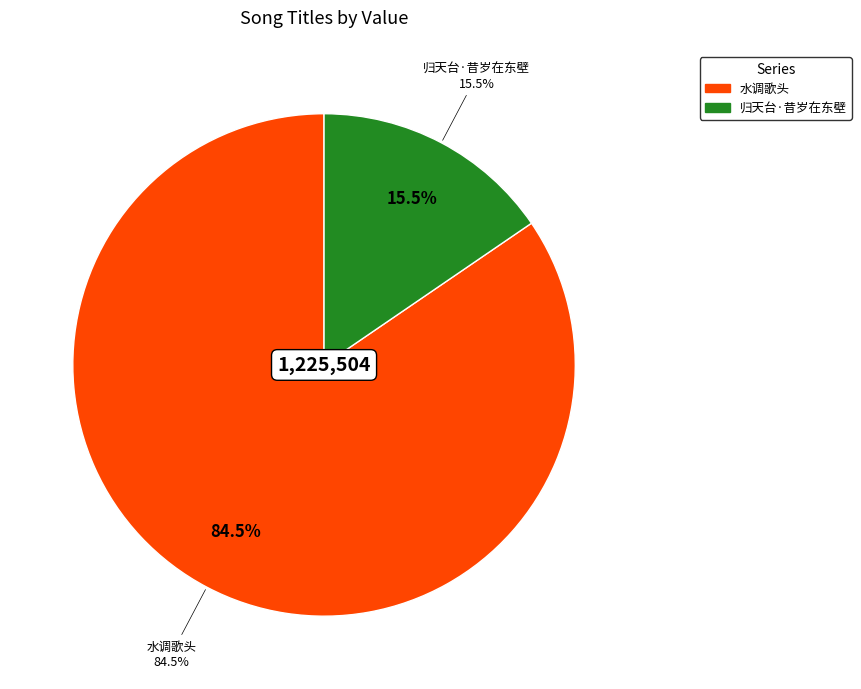

How many slices are in this pie chart?

2